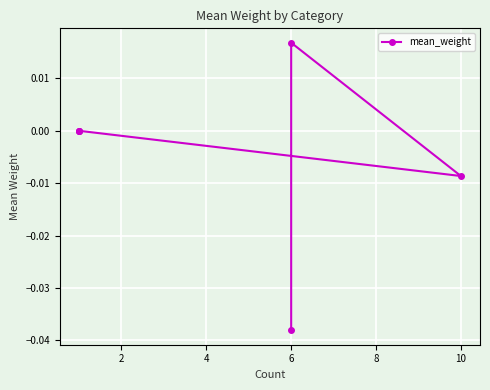

How many positive values are there?

1